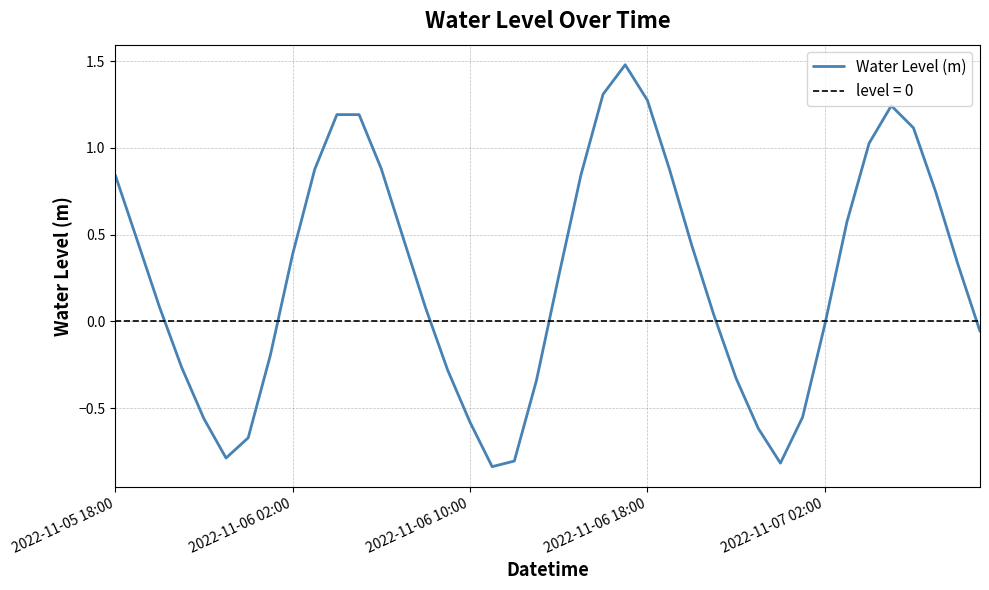

Reading left to right, what are all the values shown in this chart?

0.8	0.5	0.1	-0.3	-0.6	-0.8	-0.7	-0.2	0.4	0.9	1.2	1.2	0.9	0.5	0.1	-0.3	-0.6	-0.8	-0.8	-0.3	0.3	0.8	1.3	1.5	1.3	0.9	0.4	0.0	-0.3	-0.6	-0.8	-0.6	-0.0	0.6	1.0	1.2	1.1	0.7	0.3	-0.1